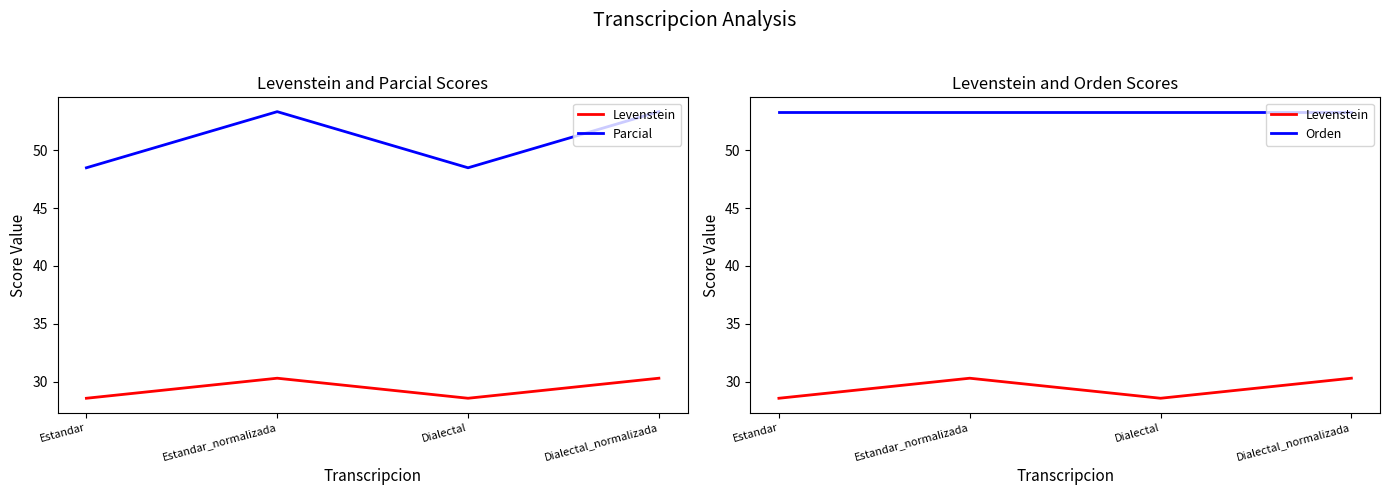

Reading left to right, extract all data points from this chart.

Levenstein: Estandar=28.6	Estandar_normalizada=30.3	Dialectal=28.6	Dialectal_normalizada=30.3
Parcial: Estandar=48.5	Estandar_normalizada=53.3	Dialectal=48.5	Dialectal_normalizada=53.3
Orden: Estandar=53.3	Estandar_normalizada=53.3	Dialectal=53.3	Dialectal_normalizada=53.3